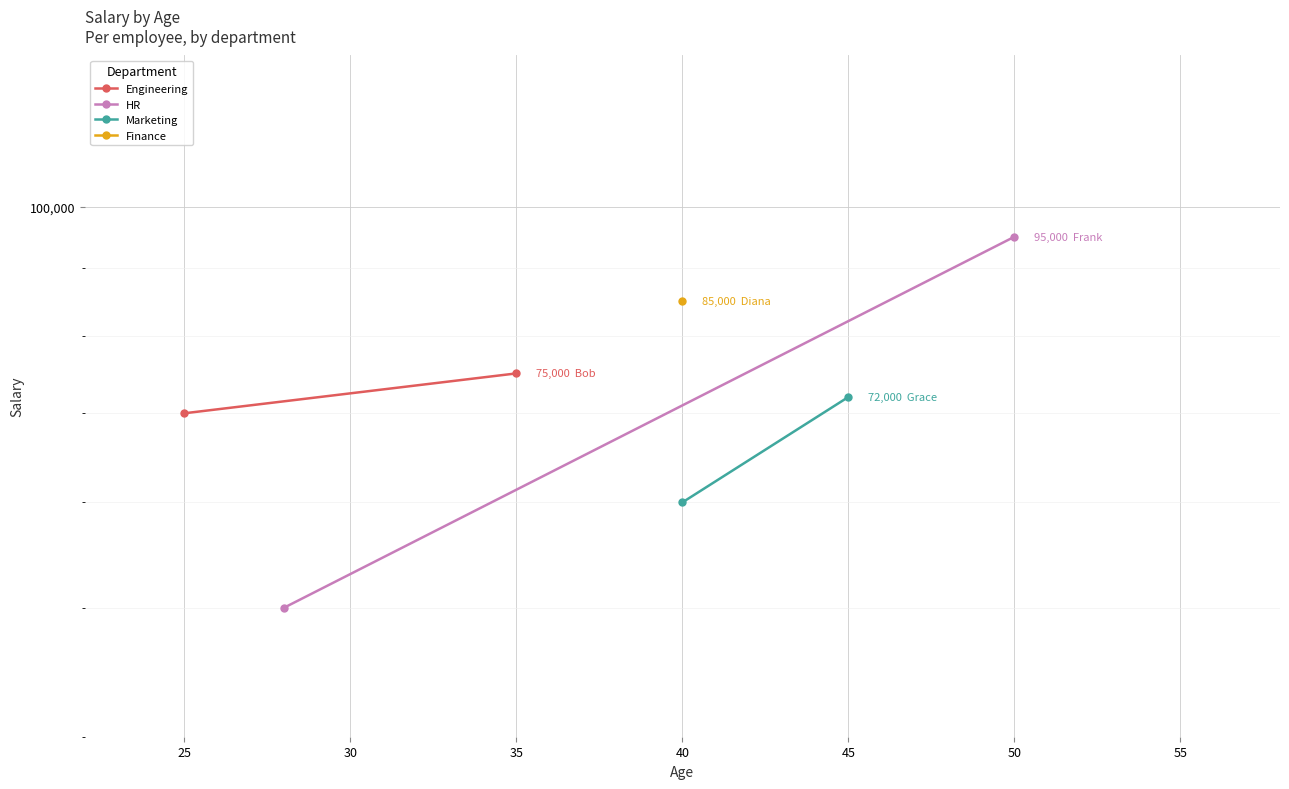

What is the difference between the maximum and minimum values in the Engineering series?

5000